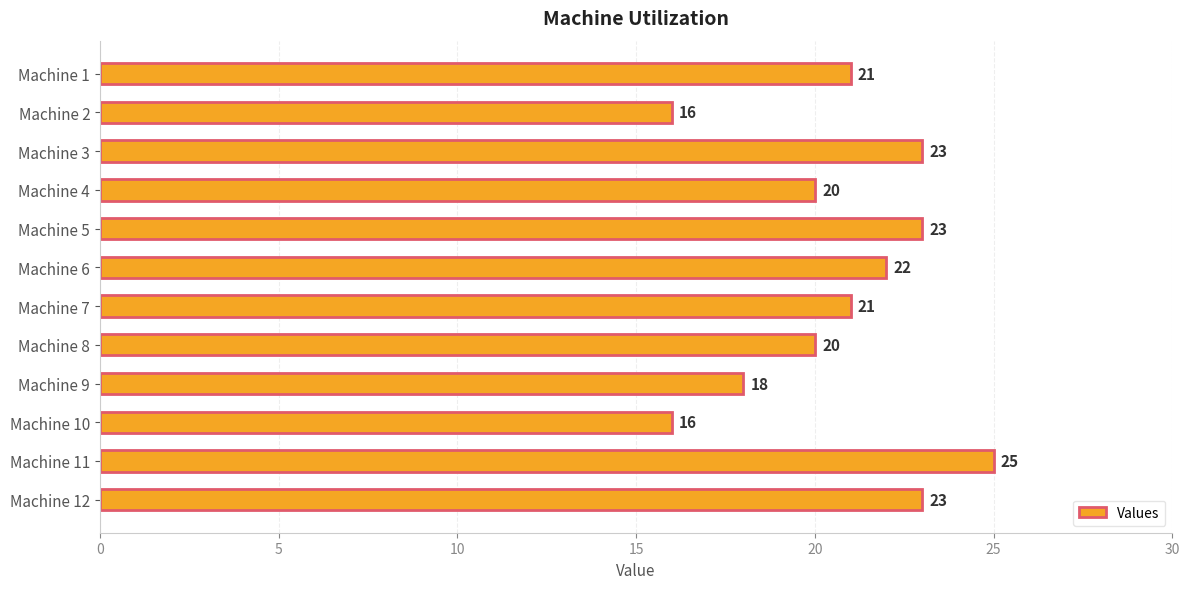

What value does the data have at Machine 2?

16